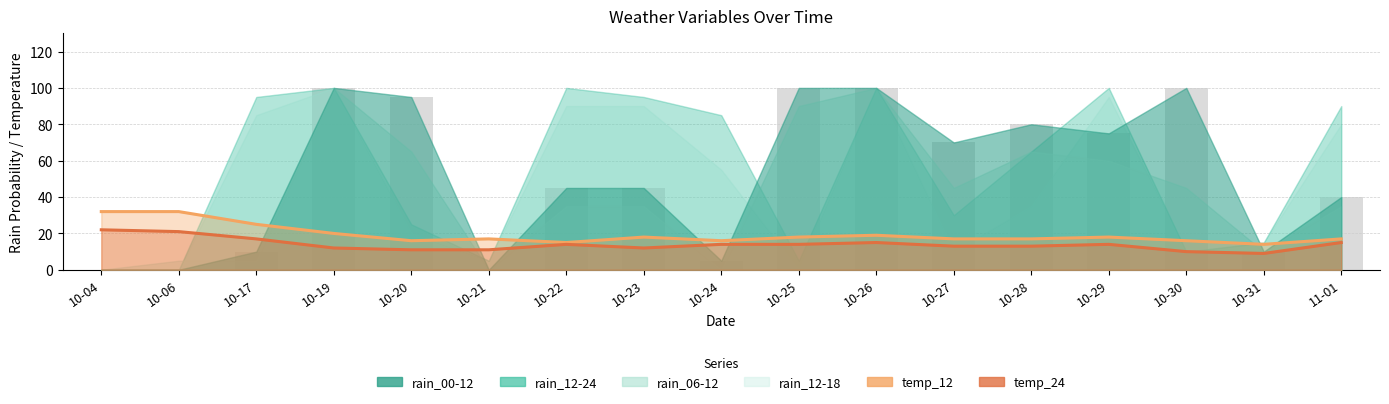

Rank the categories by temp_24 value from lowest to highest.

10-31, 10-30, 10-20, 10-21, 10-19, 10-23, 10-27, 10-28, 10-22, 10-24, 10-25, 10-29, 10-26, 11-01, 10-17, 10-06, 10-04